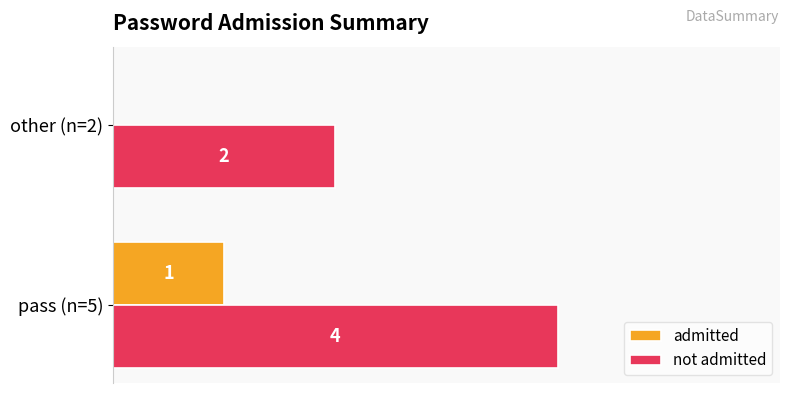

At which label is admitted closest to 0?

other (n=2)